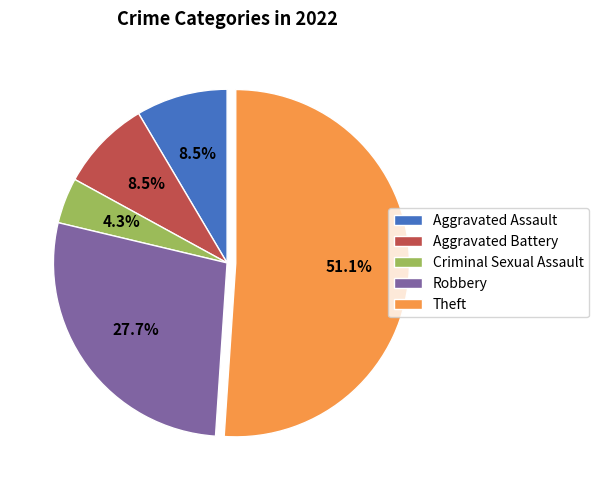

How many slices are in this pie chart?

5